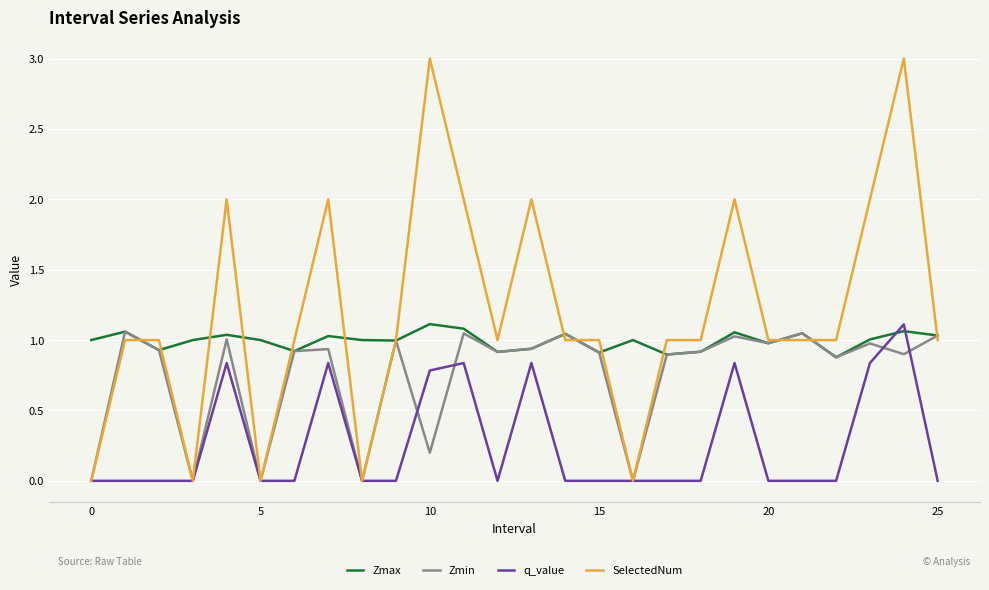

Which series has the widest spread of values?

SelectedNum